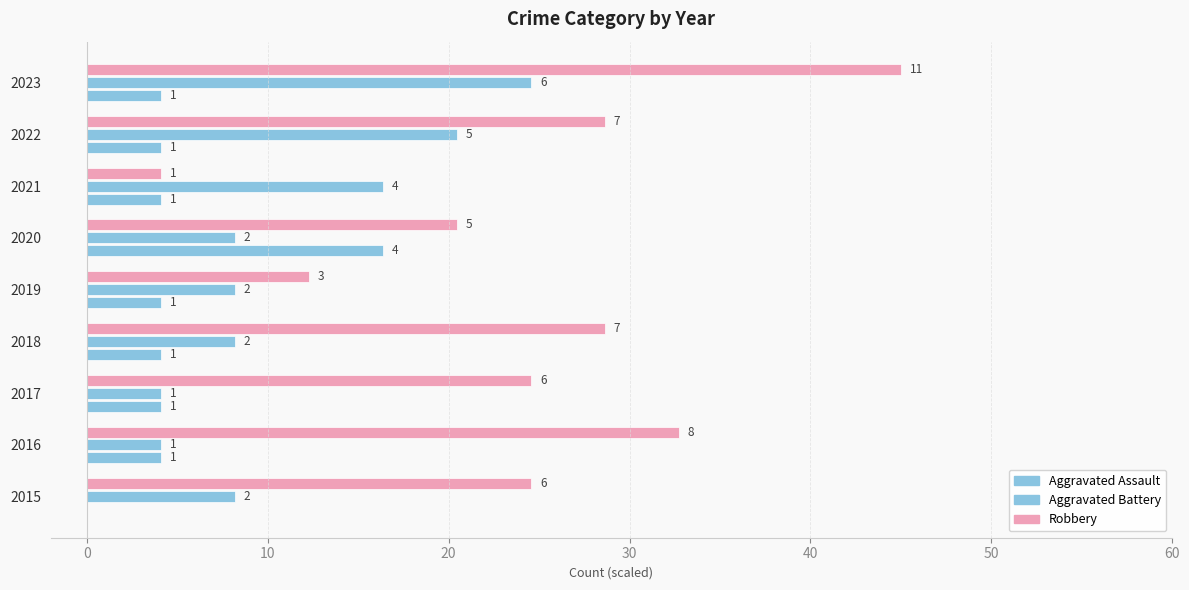

How many data points in Aggravated Assault are less than 4?

1